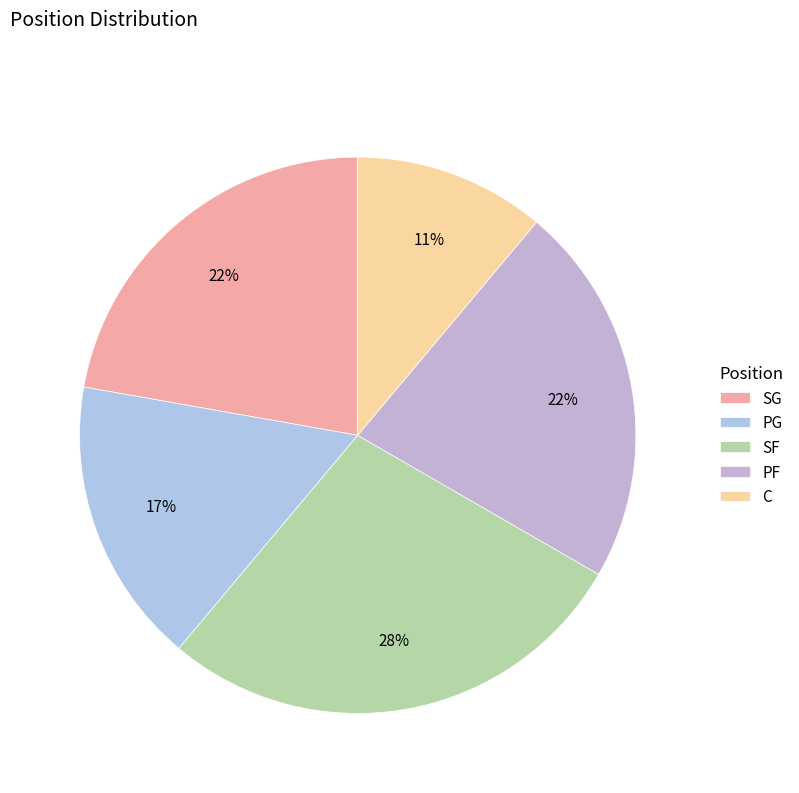

How many slices are in this pie chart?

5